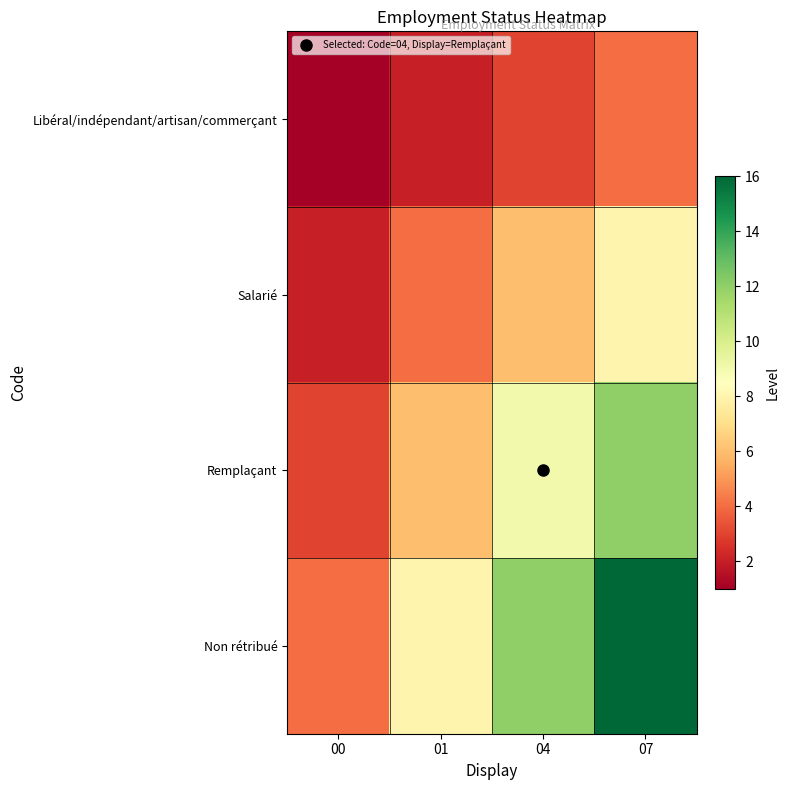

Which series has the largest total across all categories?

Non rétribué